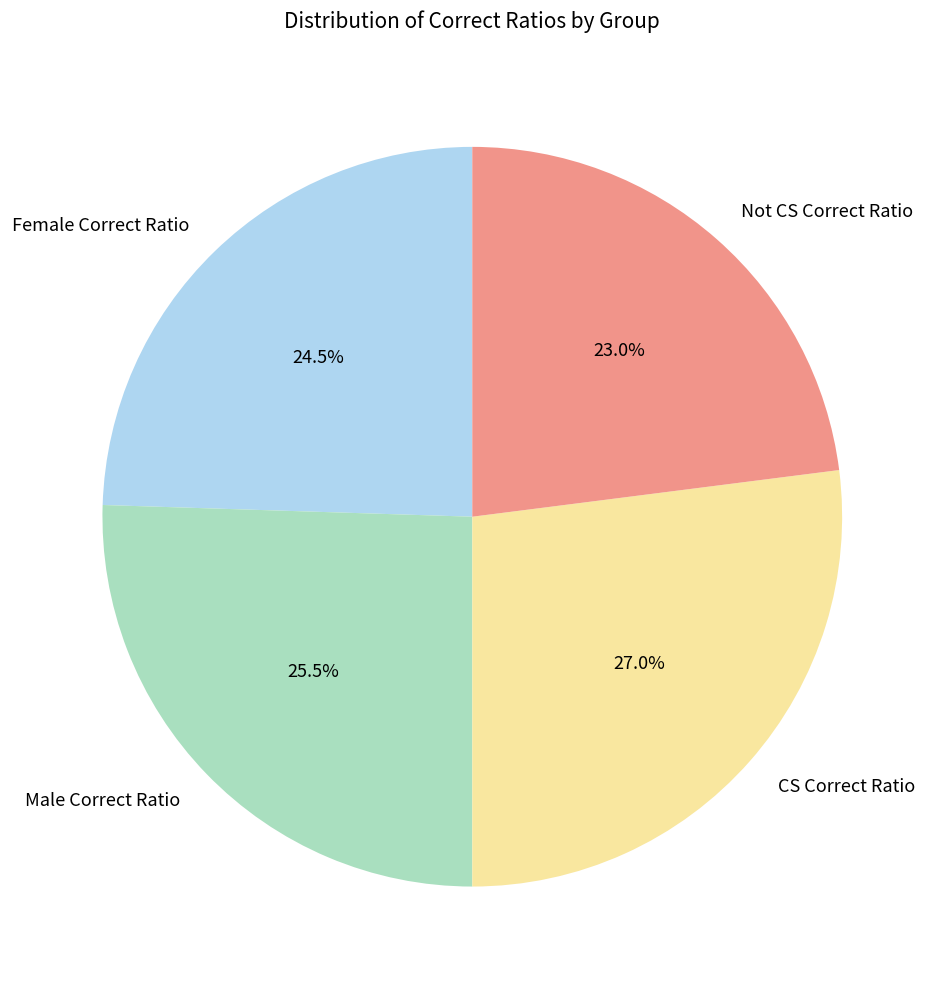

Which slice is the smallest?

Not CS Correct Ratio